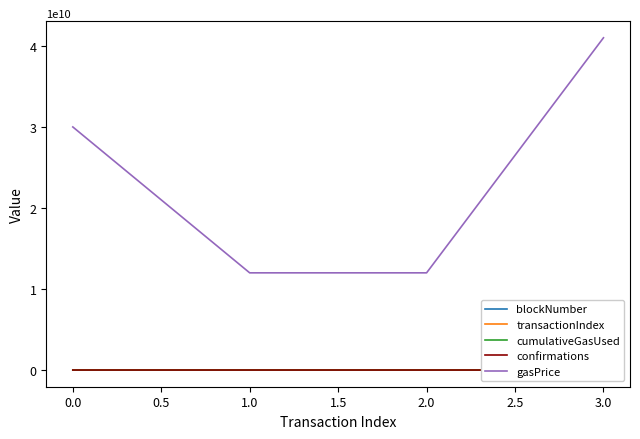

What are all the series names shown in the legend?

blockNumber, transactionIndex, cumulativeGasUsed, confirmations, gasPrice